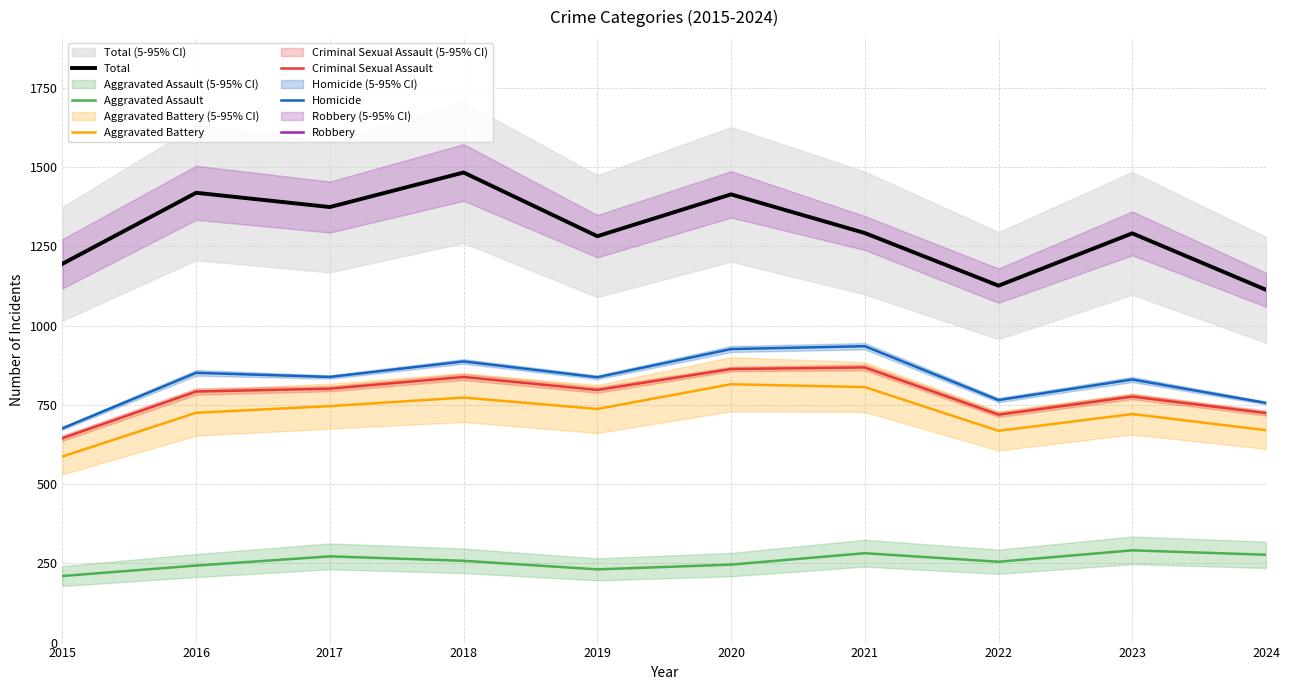

True or false: Aggravated Battery and Aggravated Assault intersect in this chart.

False